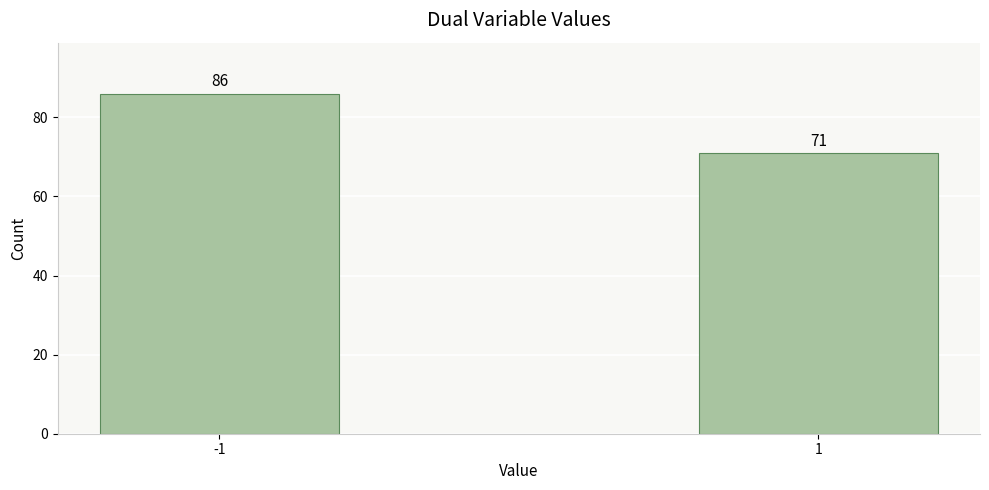

Reading left to right, list all the values displayed in this chart.

86	71